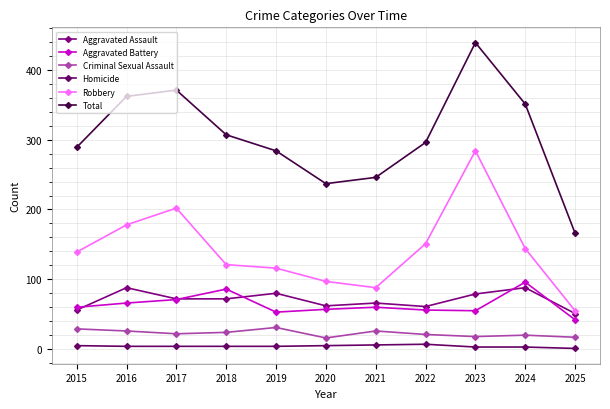

Which series has the largest total across all categories?

Total